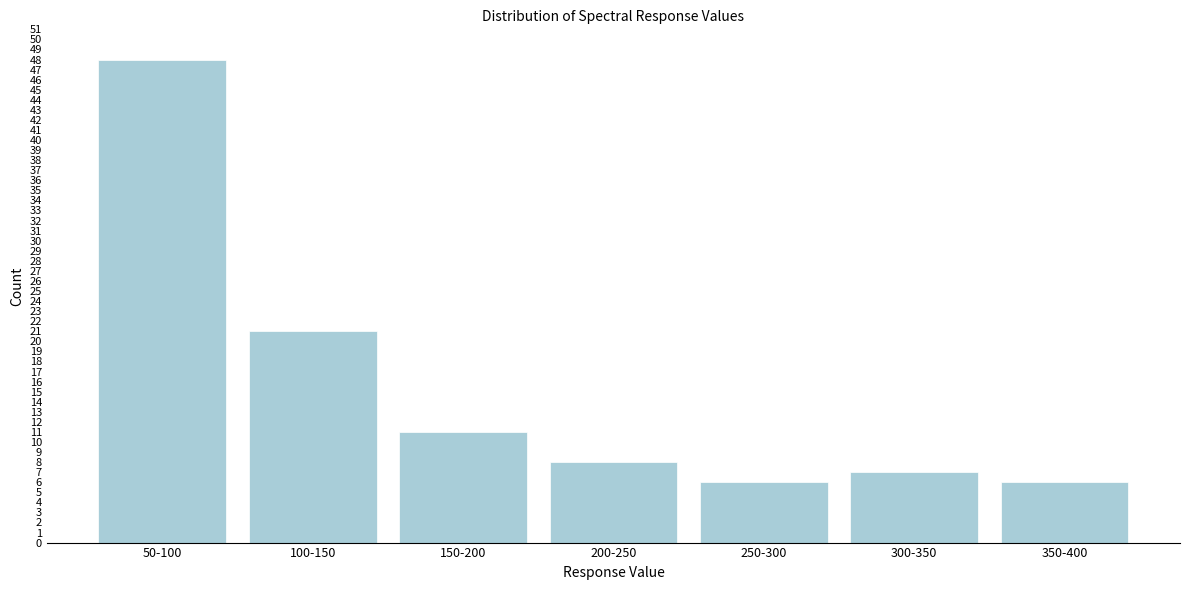

Reading left to right, what are all the values shown in this chart?

50-100=48	100-150=21	150-200=11	200-250=8	250-300=6	300-350=7	350-400=6